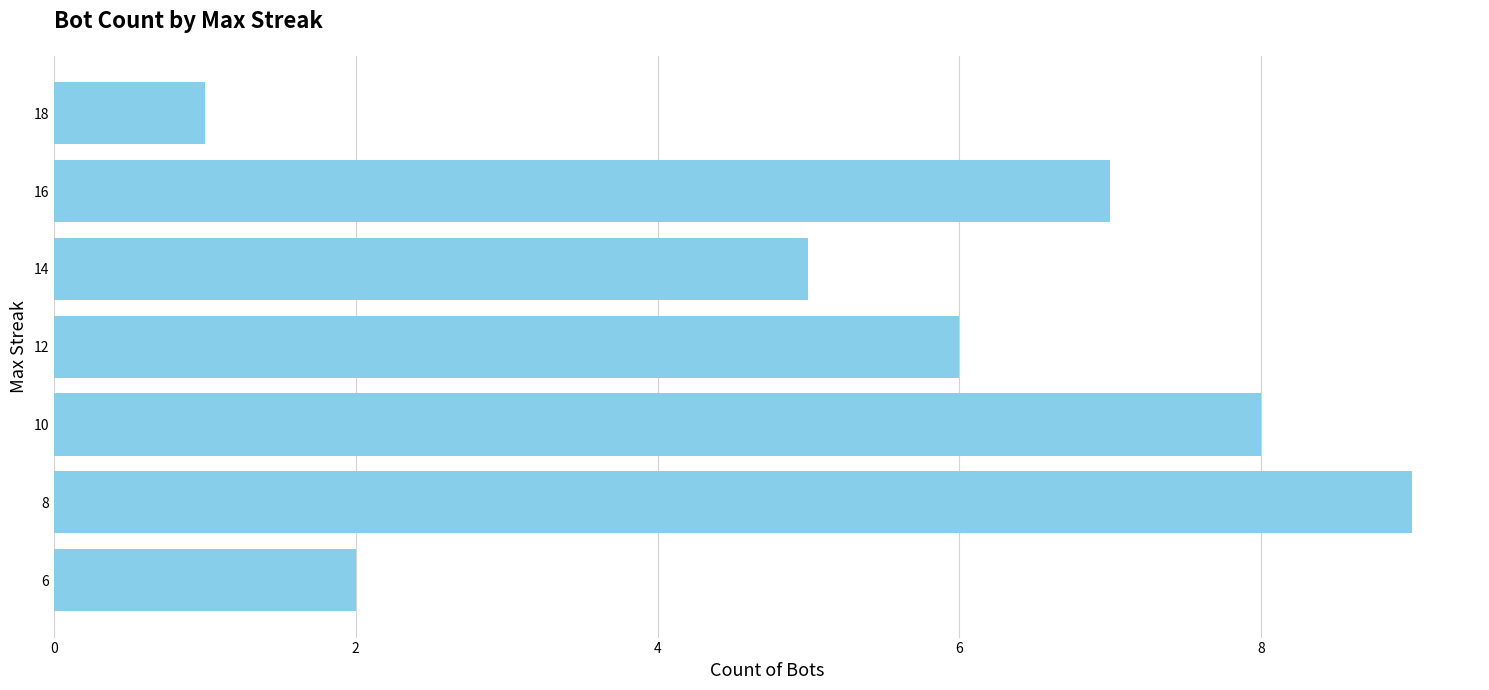

What is the change in value from 18 to 8?

+8